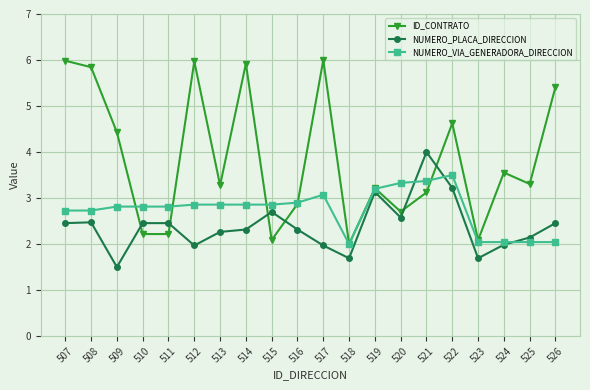

True or false: NUMERO_VIA_GENERADORA_DIRECCION has a value of 1.4 at 511.

False